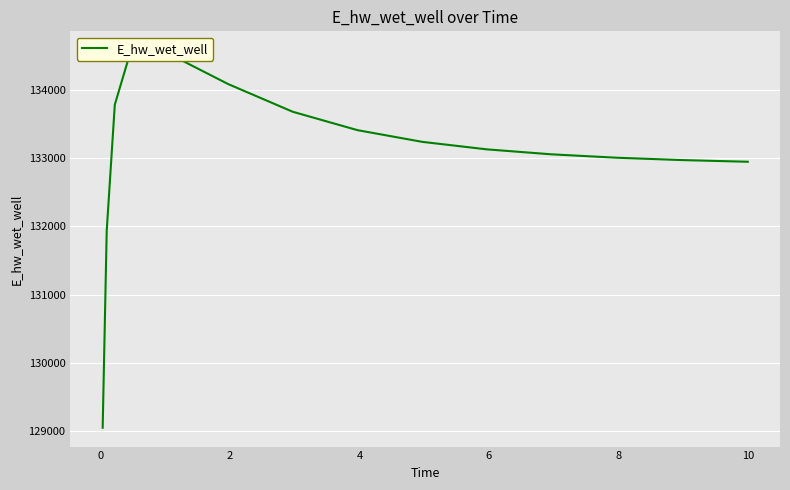

What is the difference between the second highest and second lowest values?

2631.3